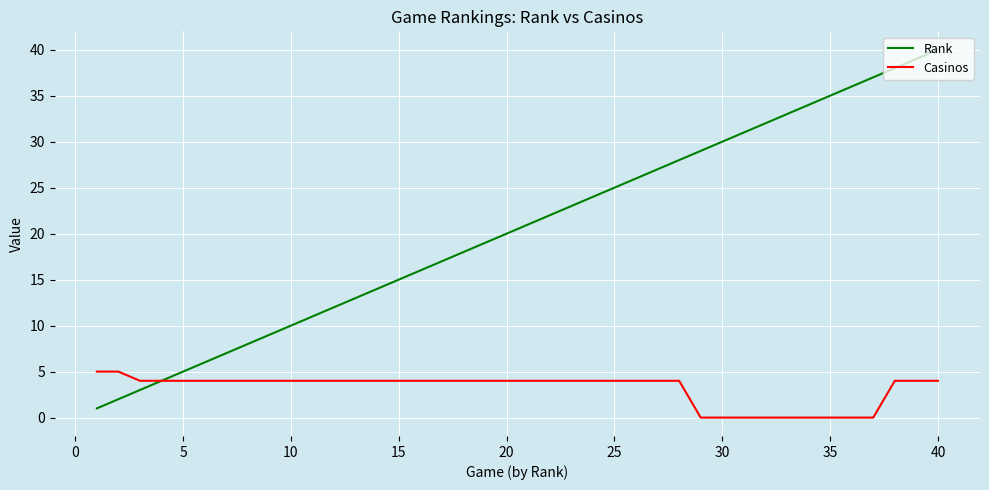

True or false: Rank has more than 2 points higher than both neighbors.

False